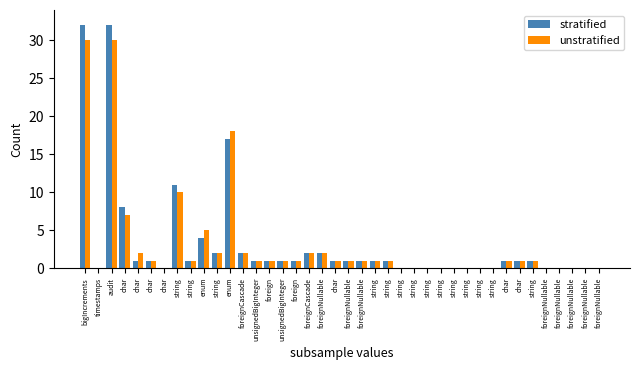

Are the bars grouped side by side (vs. stacked)?

Yes